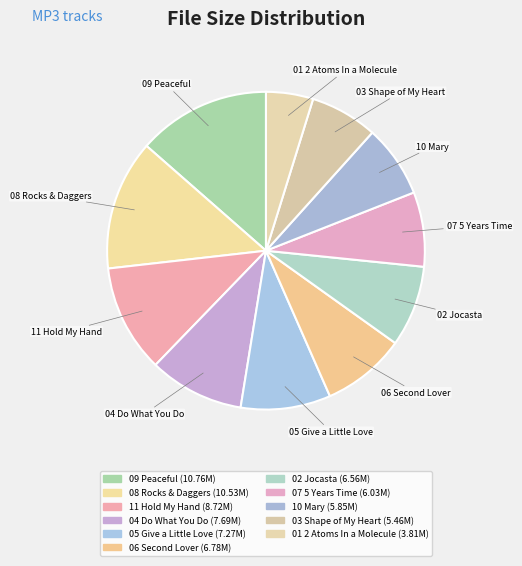

To the nearest percent, what is the difference between the largest and smallest slice percentages?

9%